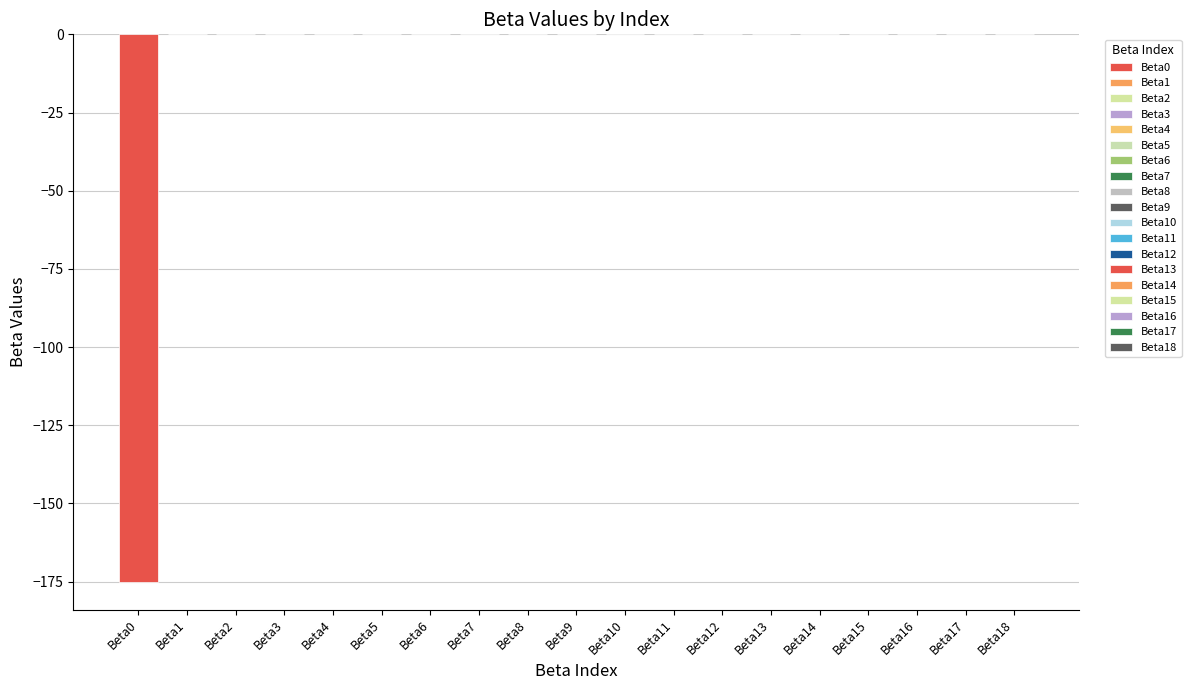

Rank the categories by value from lowest to highest.

Beta0, Beta4, Beta7, Beta2, Beta17, Beta13, Beta6, Beta18, Beta16, Beta9, Beta1, Beta10, Beta8, Beta12, Beta14, Beta3, Beta11, Beta5, Beta15